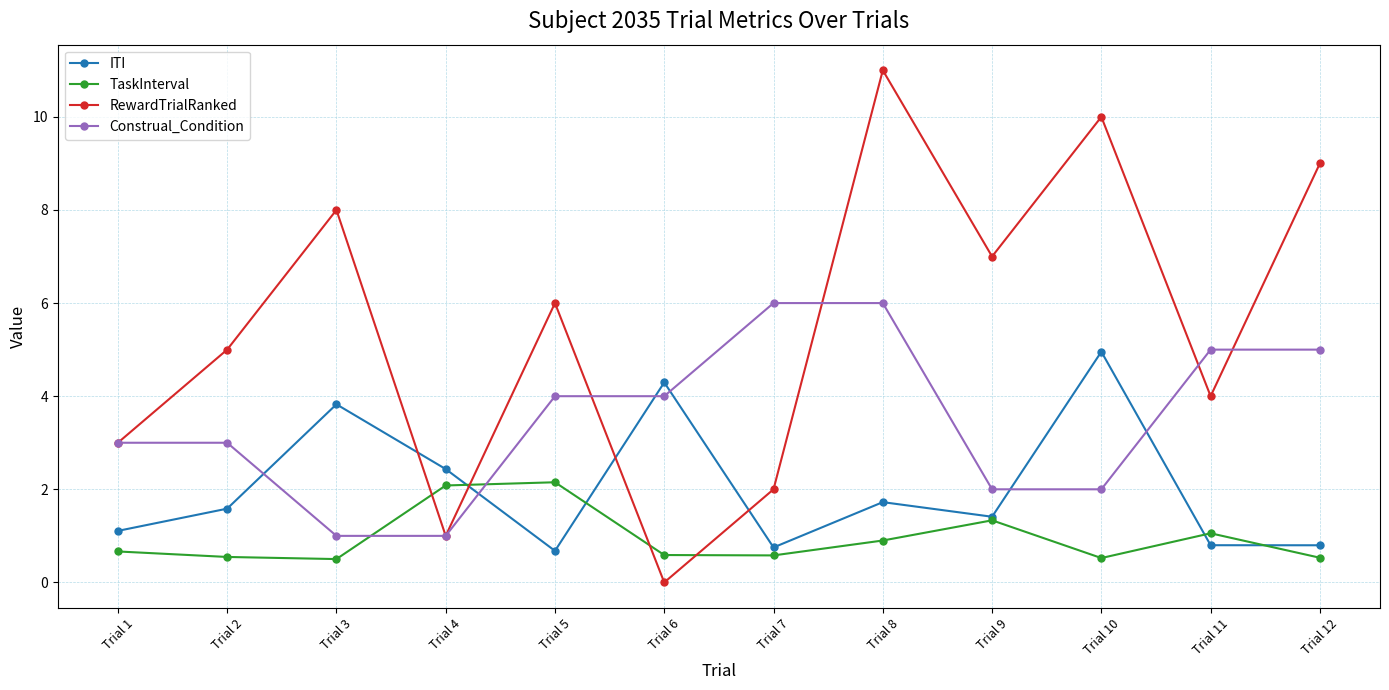

What is the sum of the ITI values at Trial 12 and Trial 5?

1.5